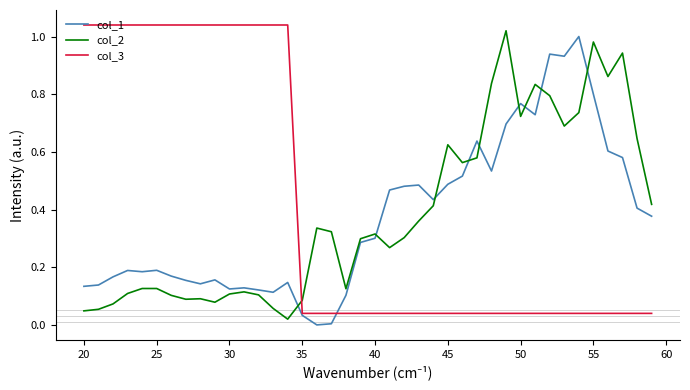

True or false: col_2 and col_1 intersect in this chart.

True